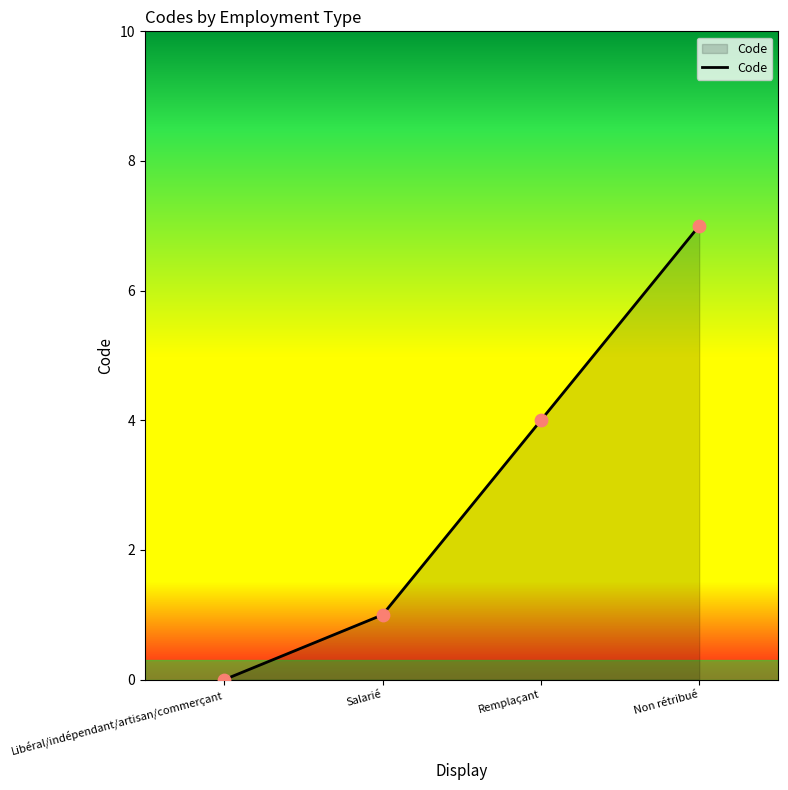

Which has a higher value, Salarié or Non rétribué?

Non rétribué